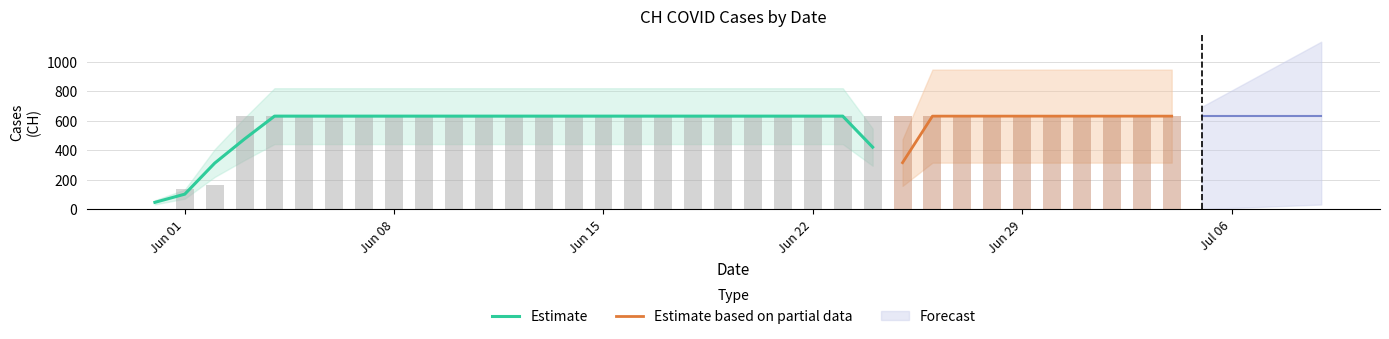

What is the minimum value for Estimate?

46.3